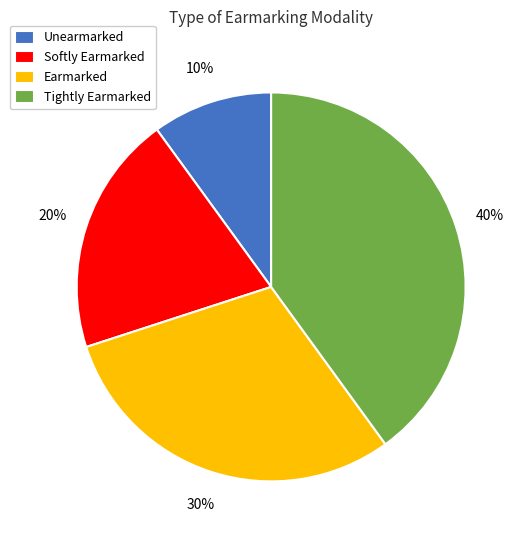

Which has a higher value, Softly Earmarked or Tightly Earmarked?

Tightly Earmarked